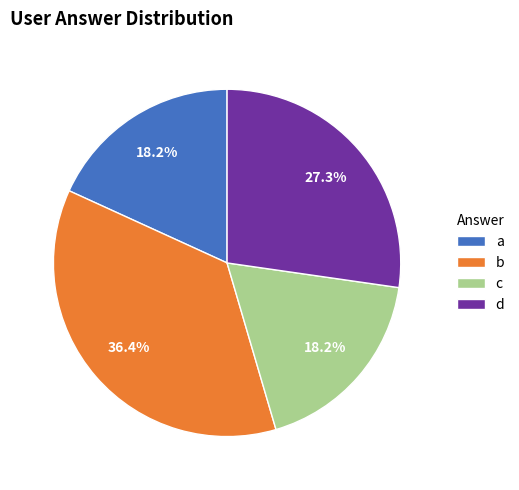

What percentage do b and a together represent?

54.5%